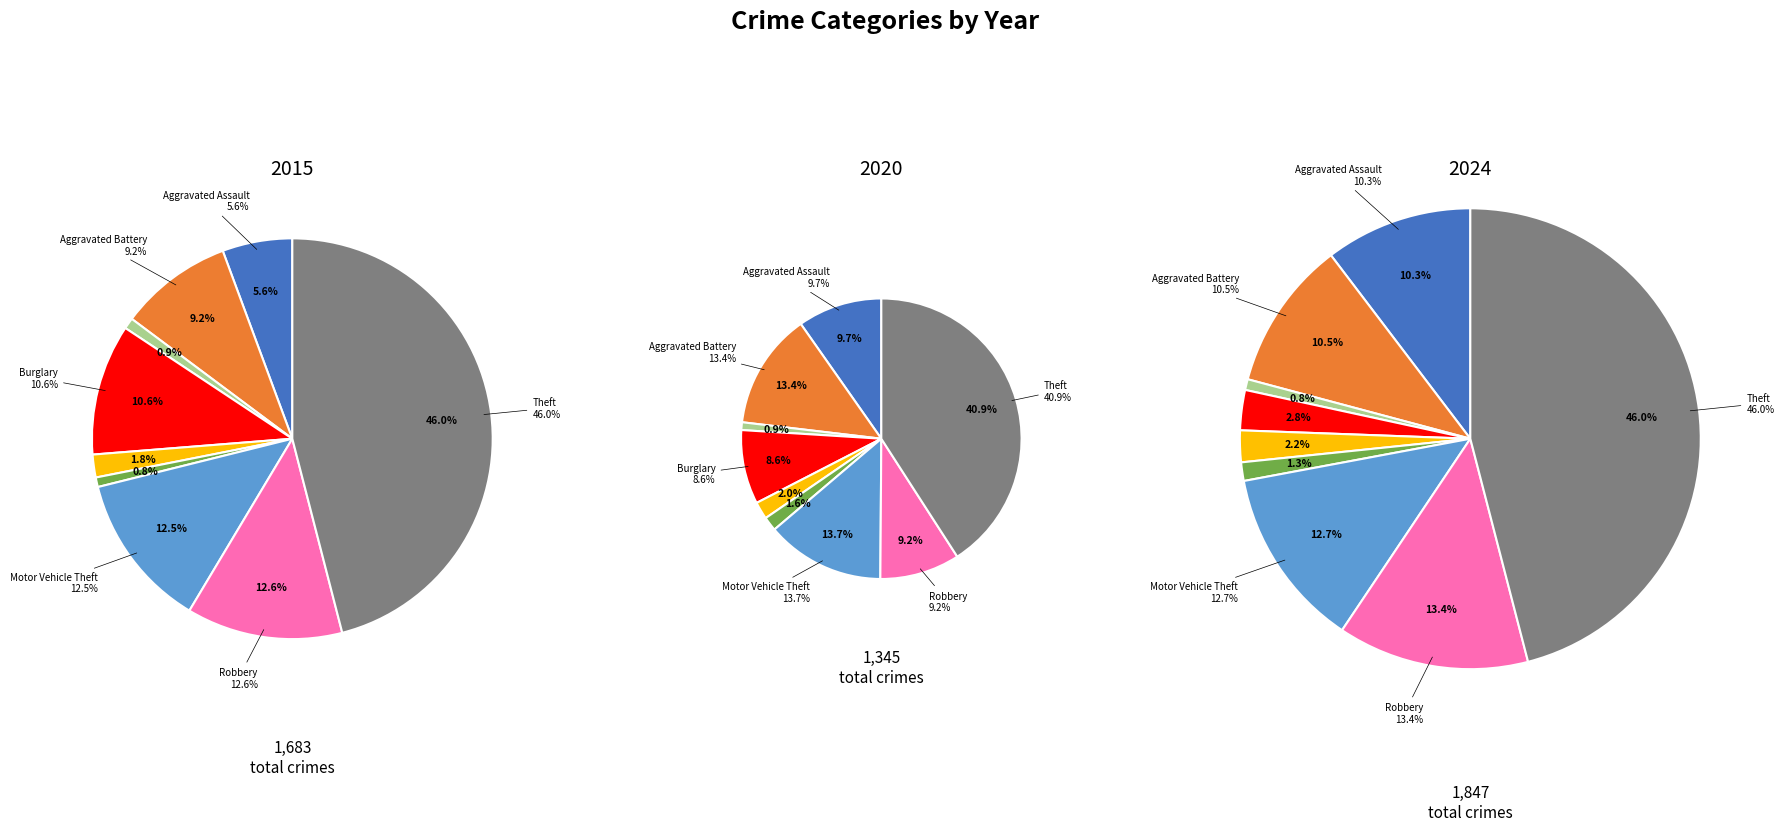

Rank the series at Arson from lowest to highest value.

2020, 2024, 2015